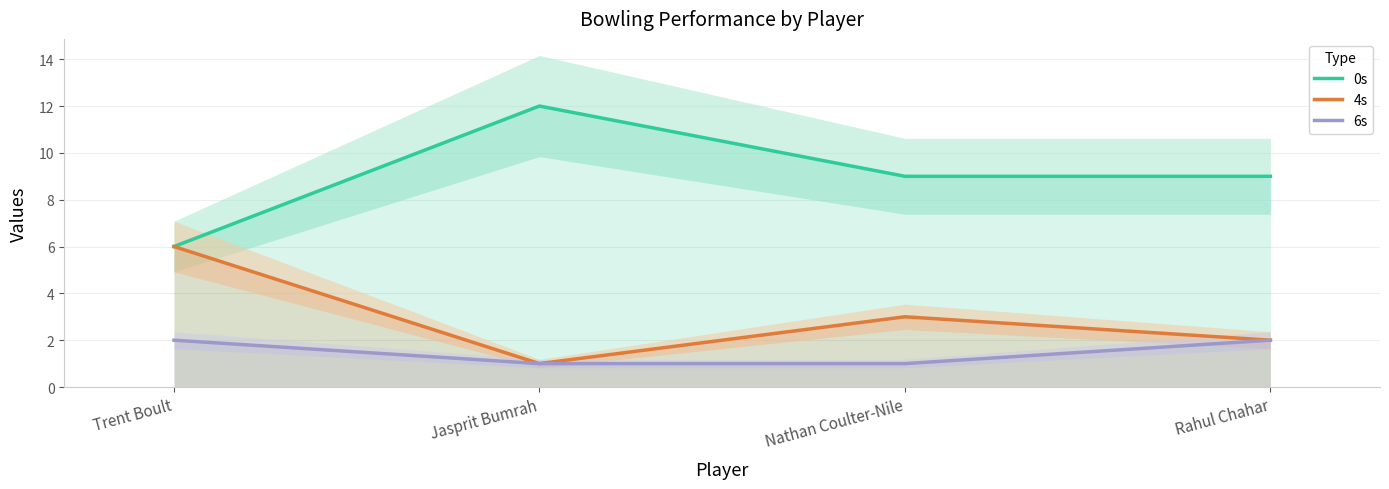

At which category does the chart reach its peak across all series?

Jasprit Bumrah